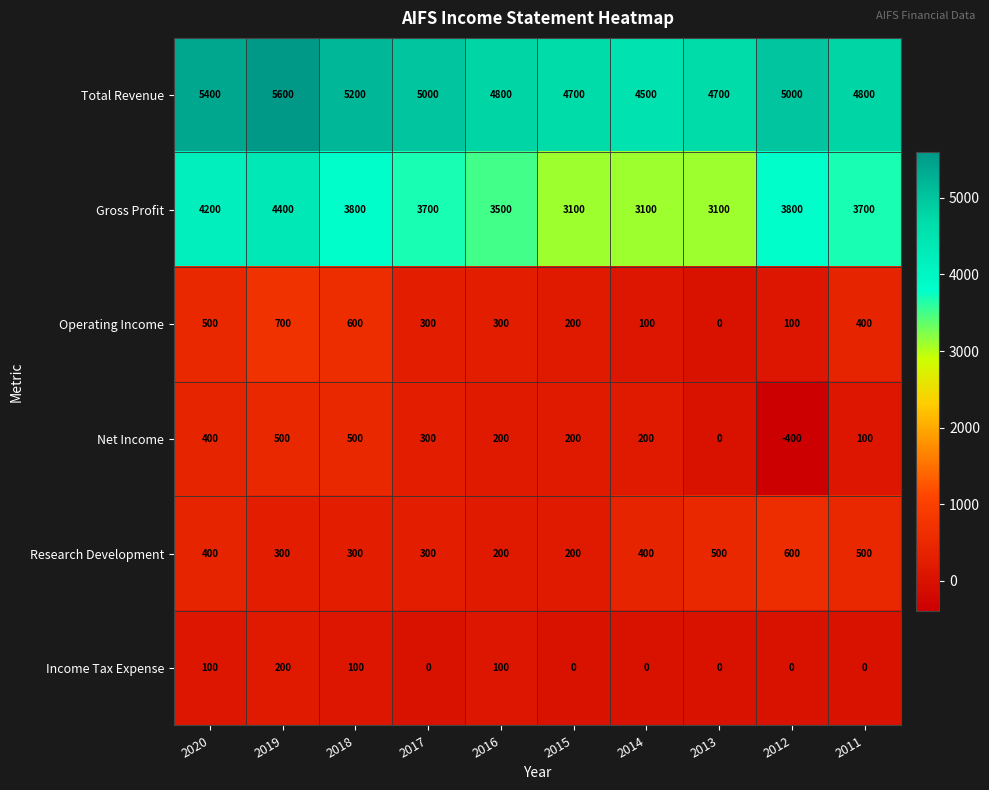

Which category has the lowest value across all series?

2012